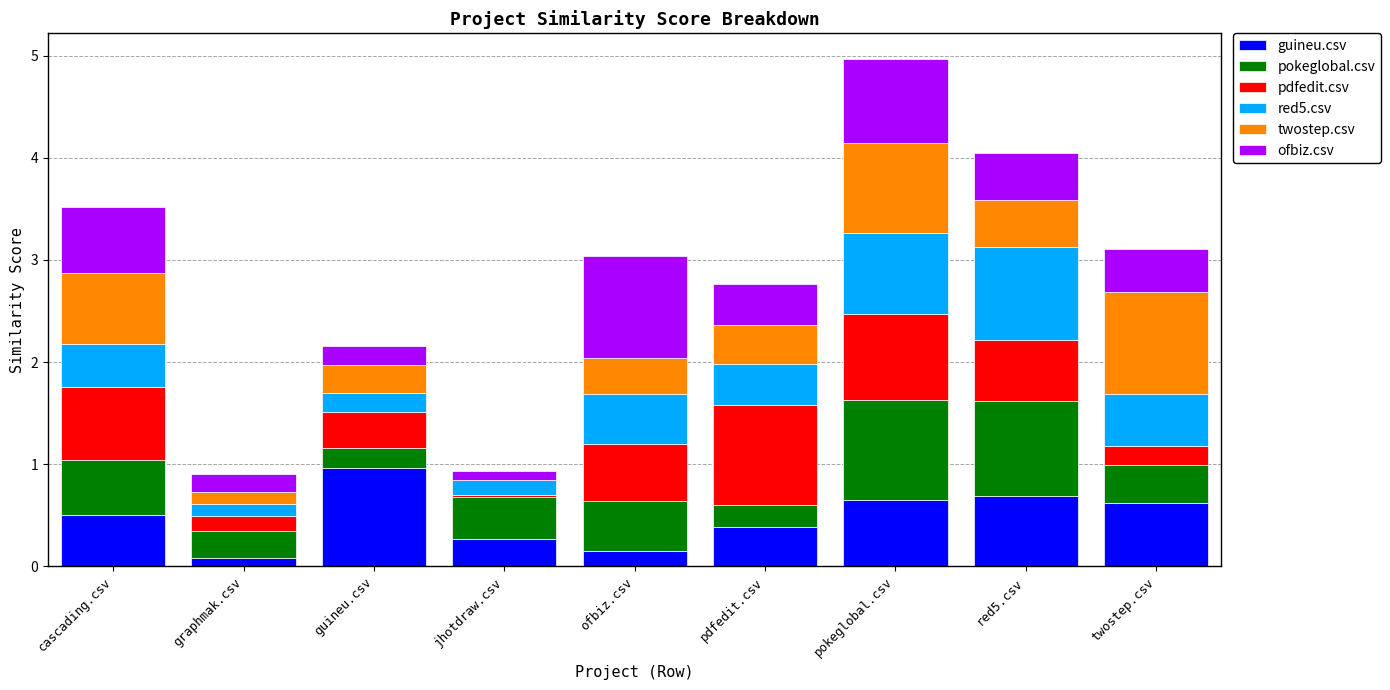

What is the highest value of the guineu.csv series?

1.0